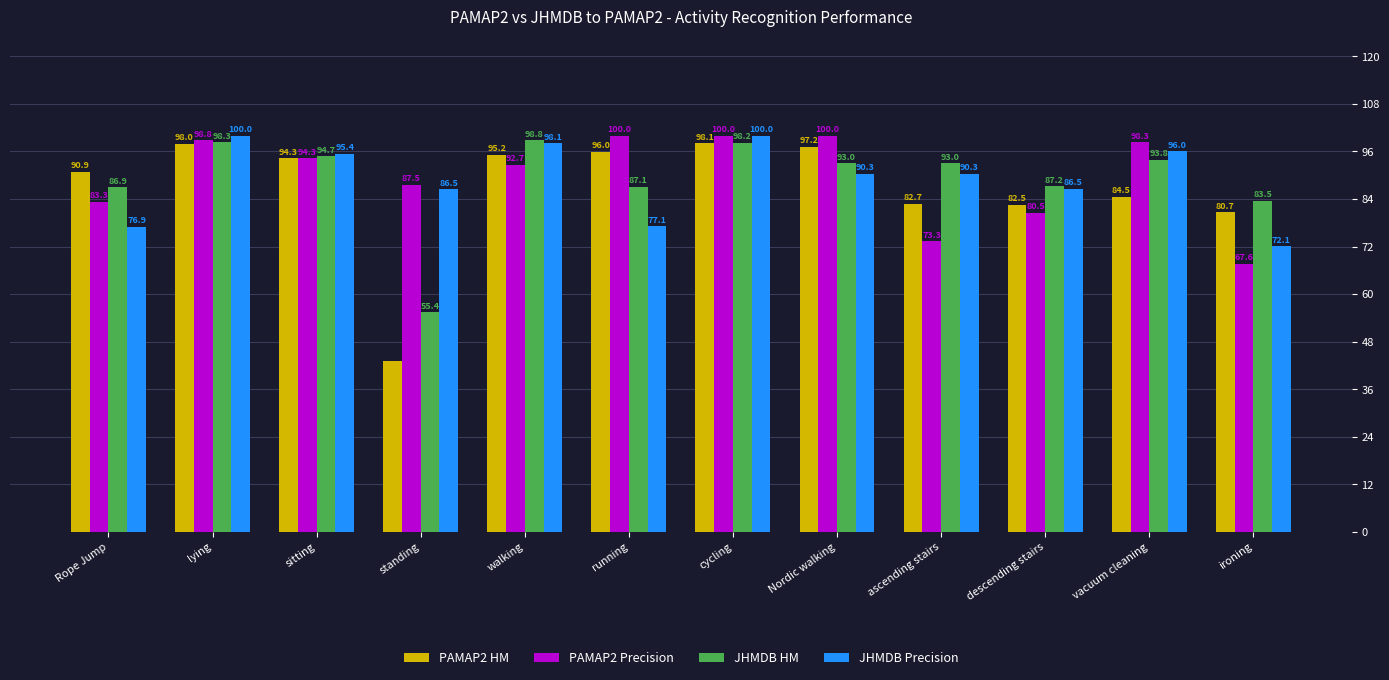

What is the maximum value for PAMAP2 HM?

98.1